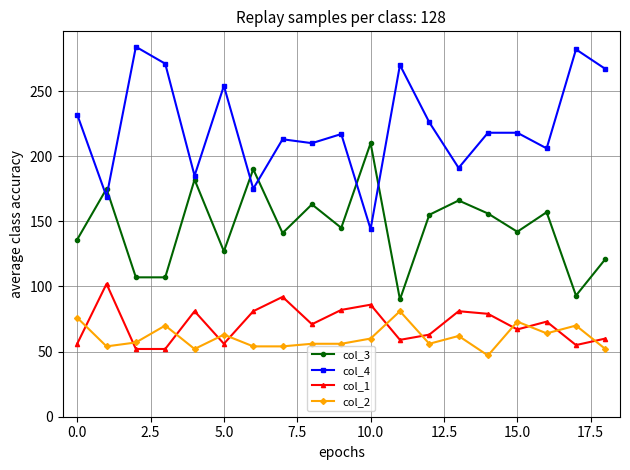

True or false: col_3 and col_1 intersect in this chart.

False